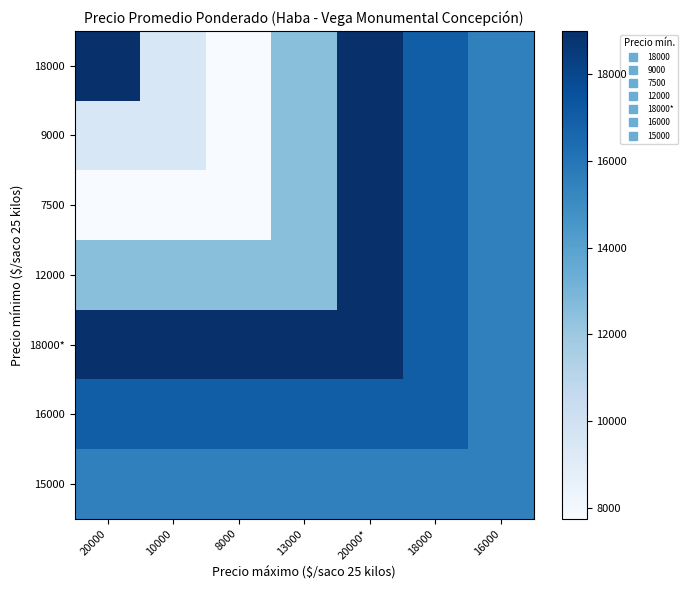

At which category does the chart reach its peak across all series?

20000